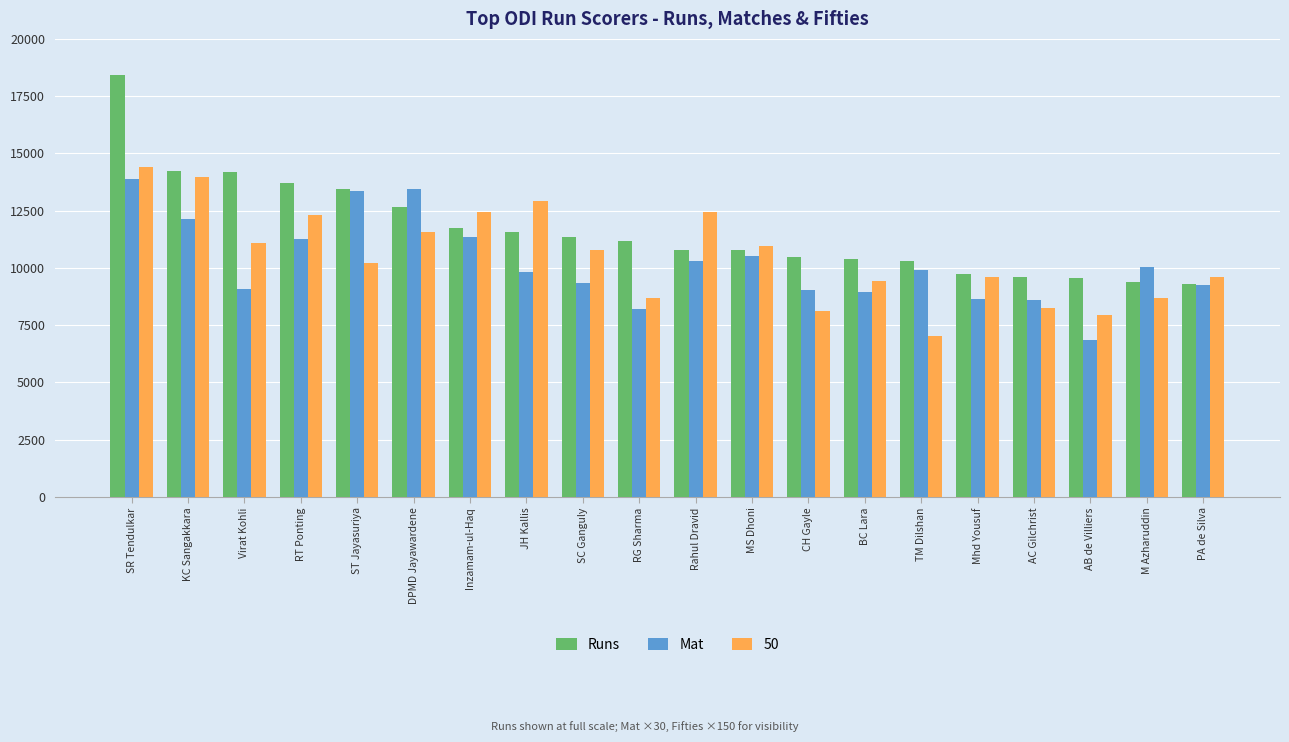

Where does the Mat series first go above 9900?

SR Tendulkar